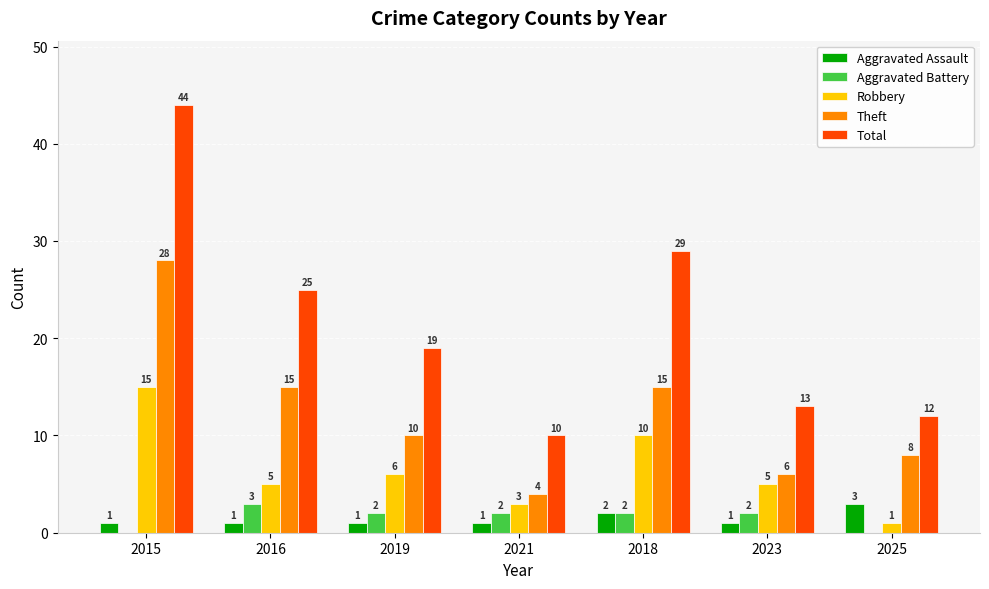

Reading left to right, what are all the values shown in this chart?

Aggravated Assault: 1	1	1	1	2	1	3
Aggravated Battery: 0	3	2	2	2	2	0
Robbery: 15	5	6	3	10	5	1
Theft: 28	15	10	4	15	6	8
Total: 44	25	19	10	29	13	12